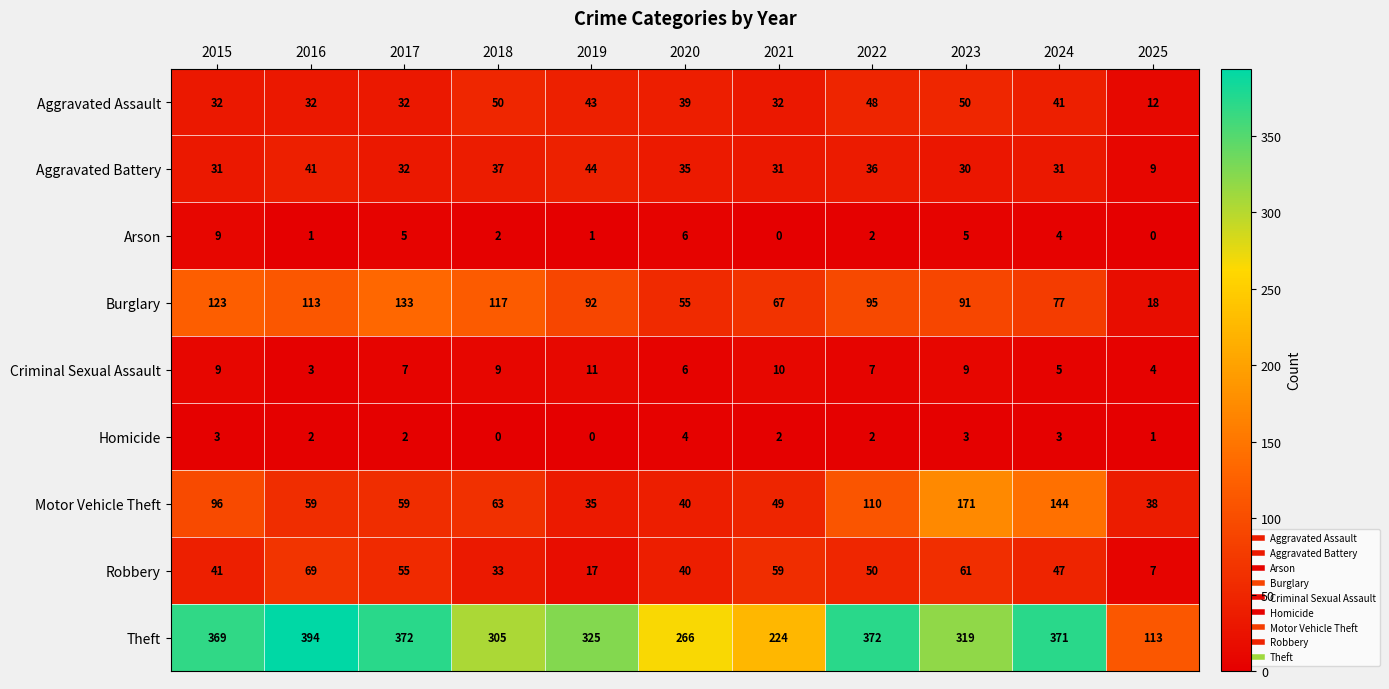

What is the maximum value shown in the chart?

394